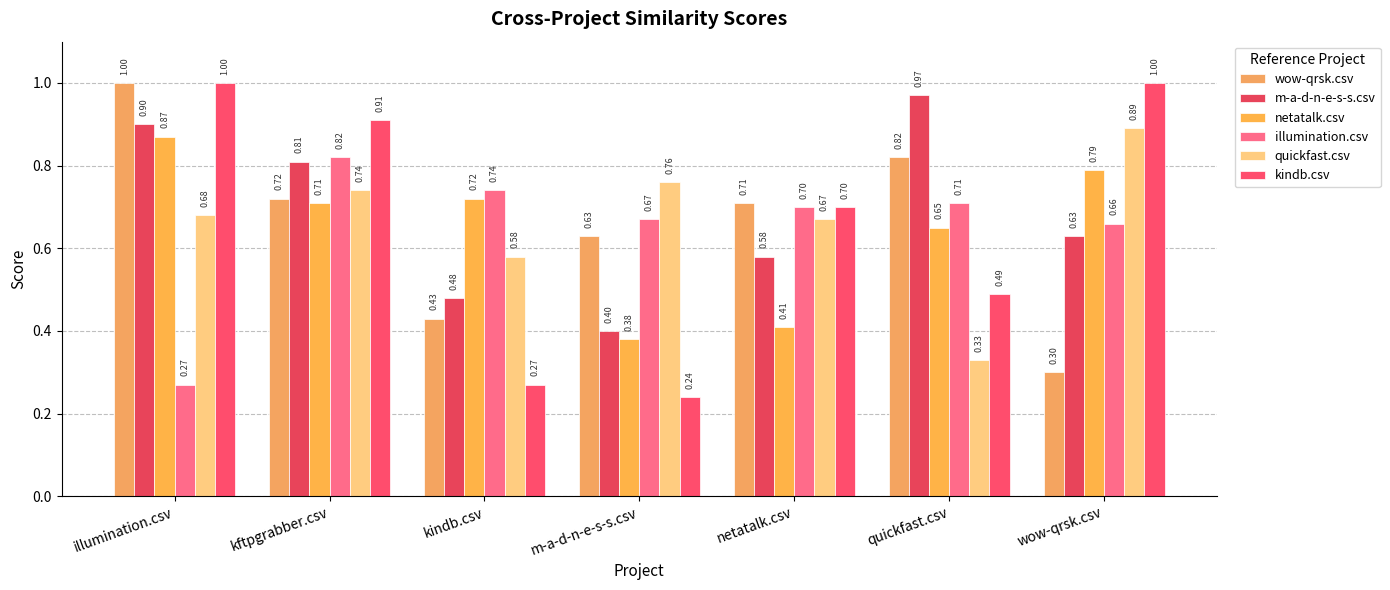

Reading left to right, extract all data points from this chart.

wow-qrsk.csv: illumination.csv=1.0	kftpgrabber.csv=0.7	kindb.csv=0.4	m-a-d-n-e-s-s.csv=0.6	netatalk.csv=0.7	quickfast.csv=0.8	wow-qrsk.csv=0.3
m-a-d-n-e-s-s.csv: illumination.csv=0.9	kftpgrabber.csv=0.8	kindb.csv=0.5	m-a-d-n-e-s-s.csv=0.4	netatalk.csv=0.6	quickfast.csv=1.0	wow-qrsk.csv=0.6
netatalk.csv: illumination.csv=0.9	kftpgrabber.csv=0.7	kindb.csv=0.7	m-a-d-n-e-s-s.csv=0.4	netatalk.csv=0.4	quickfast.csv=0.7	wow-qrsk.csv=0.8
illumination.csv: illumination.csv=0.3	kftpgrabber.csv=0.8	kindb.csv=0.7	m-a-d-n-e-s-s.csv=0.7	netatalk.csv=0.7	quickfast.csv=0.7	wow-qrsk.csv=0.7
quickfast.csv: illumination.csv=0.7	kftpgrabber.csv=0.7	kindb.csv=0.6	m-a-d-n-e-s-s.csv=0.8	netatalk.csv=0.7	quickfast.csv=0.3	wow-qrsk.csv=0.9
kindb.csv: illumination.csv=1.0	kftpgrabber.csv=0.9	kindb.csv=0.3	m-a-d-n-e-s-s.csv=0.2	netatalk.csv=0.7	quickfast.csv=0.5	wow-qrsk.csv=1.0